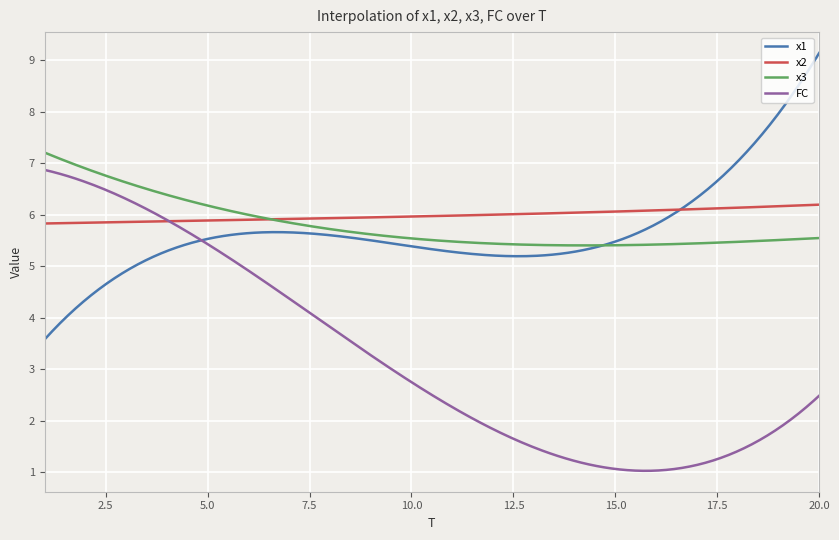

True or false: FC and x3 intersect in this chart.

False